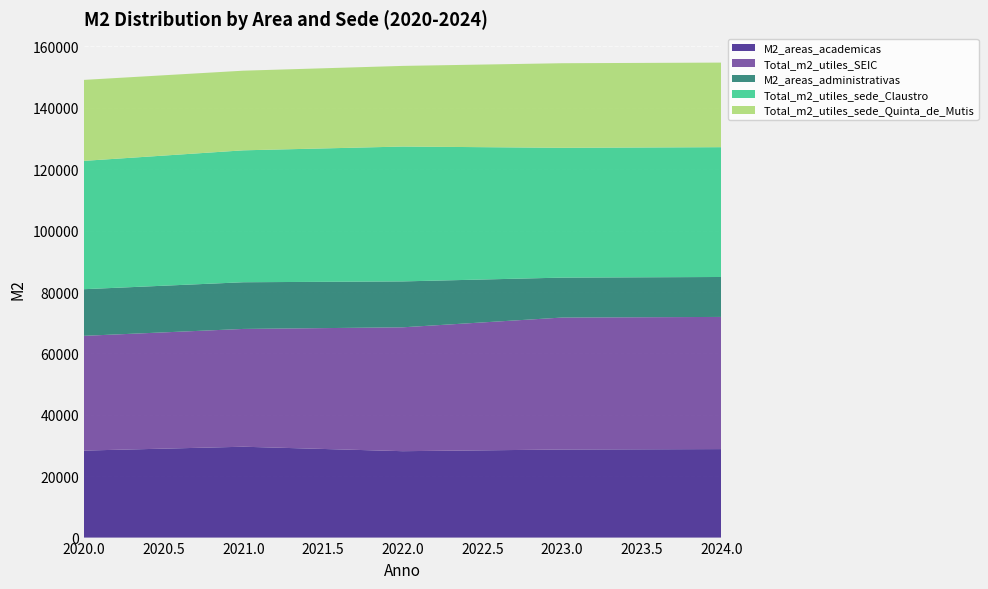

Reading right to left, transcribe all the data shown in this chart.

M2_areas_academicas: 28830.6	28693.1	28148.0	29600.0	28346.2
Total_m2_utiles_SEIC: 43055.0	42987.0	40355.0	38375.0	37379.0
M2_areas_administrativas: 13012.5	13012.5	14952.0	15210.0	15192.0
Total_m2_utiles_sede_Claustro: 42291.0	42291.0	43938.0	42975.0	41810.0
Total_m2_utiles_sede_Quinta_de_Mutis: 27552.0	27552.0	26270.0	25946.0	26378.0